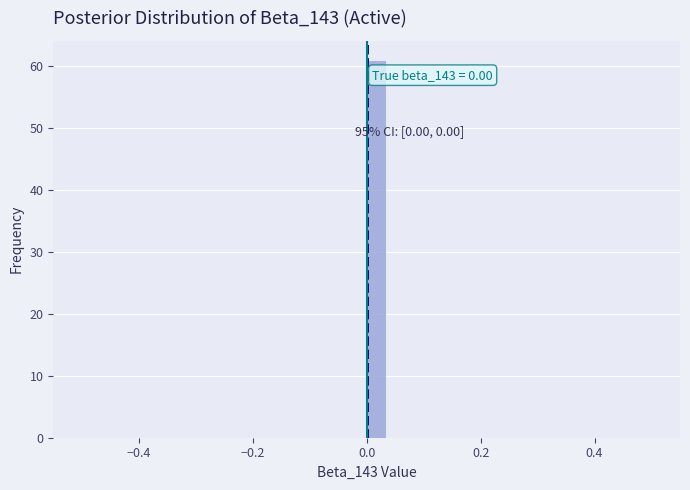

Read against the x-axis, roughly where is the centre of the tallest bar?

0.02